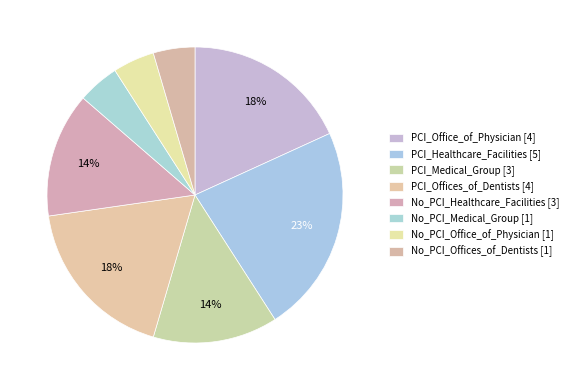

Rank the categories by value from lowest to highest.

No_PCI_Medical_Group, No_PCI_Office_of_Physician, No_PCI_Offices_of_Dentists, PCI_Medical_Group, No_PCI_Healthcare_Facilities, PCI_Office_of_Physician, PCI_Offices_of_Dentists, PCI_Healthcare_Facilities